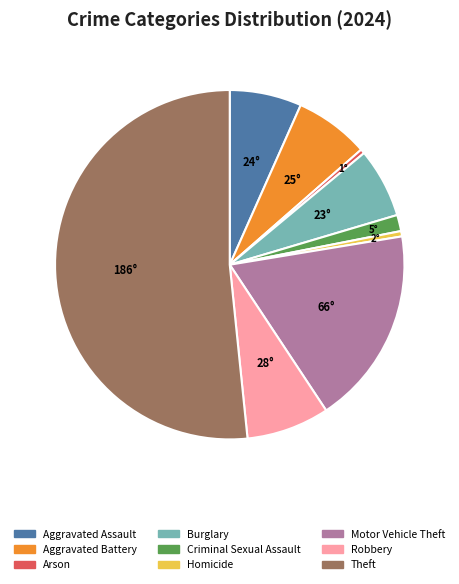

Does Aggravated Assault represent more than half of the total?

No